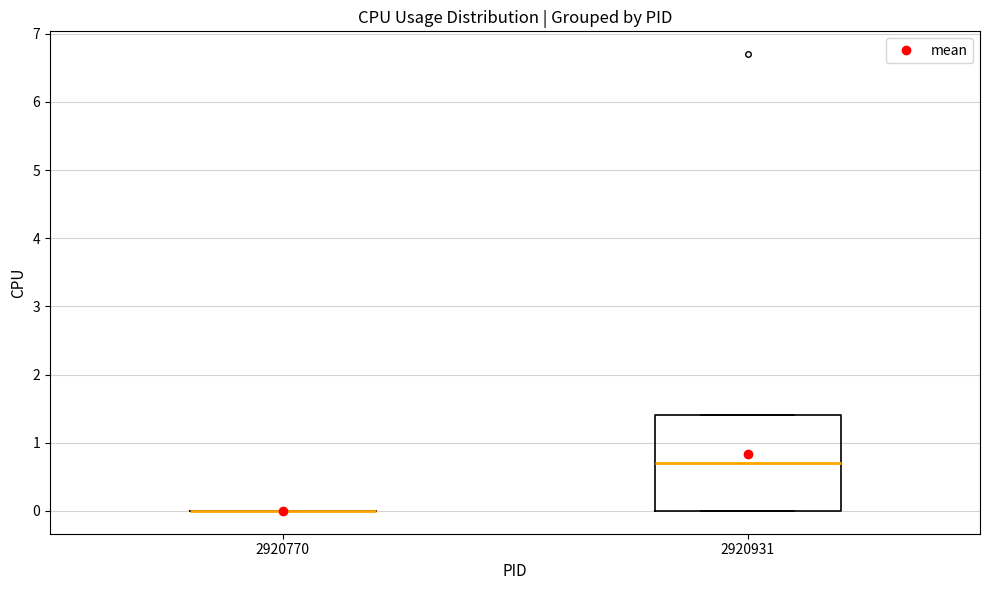

Comparing the boxes themselves (not the whiskers), which one is the tallest?

2920931